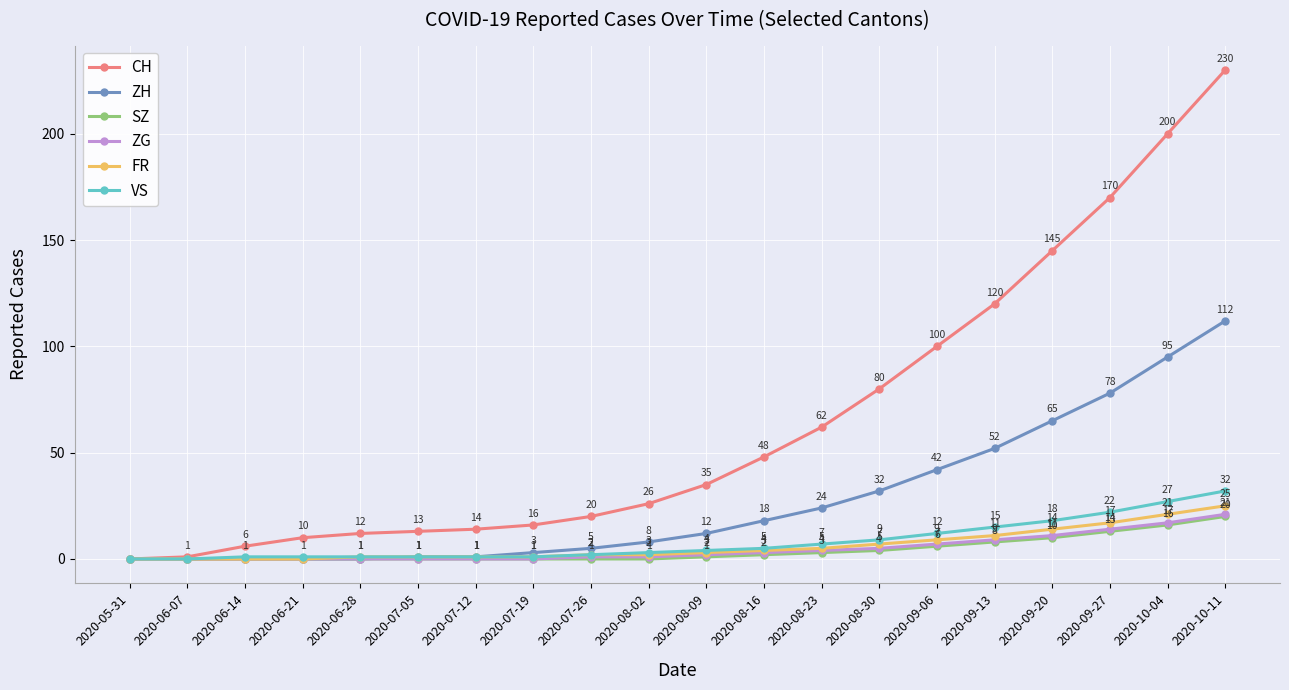

At which category does the chart reach its peak across all series?

2020-10-11